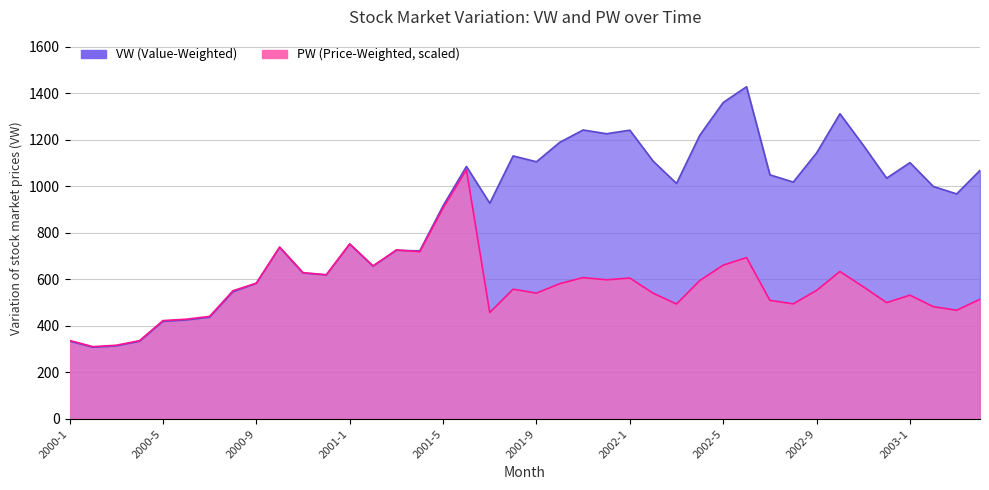

How many intersections are there between PW and VW?

1